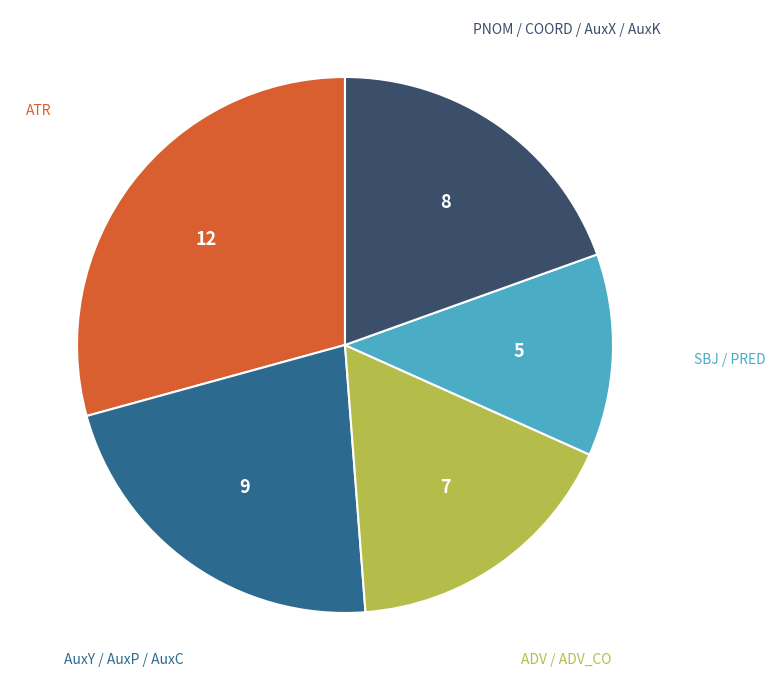

Is there a majority slice in this chart?

No